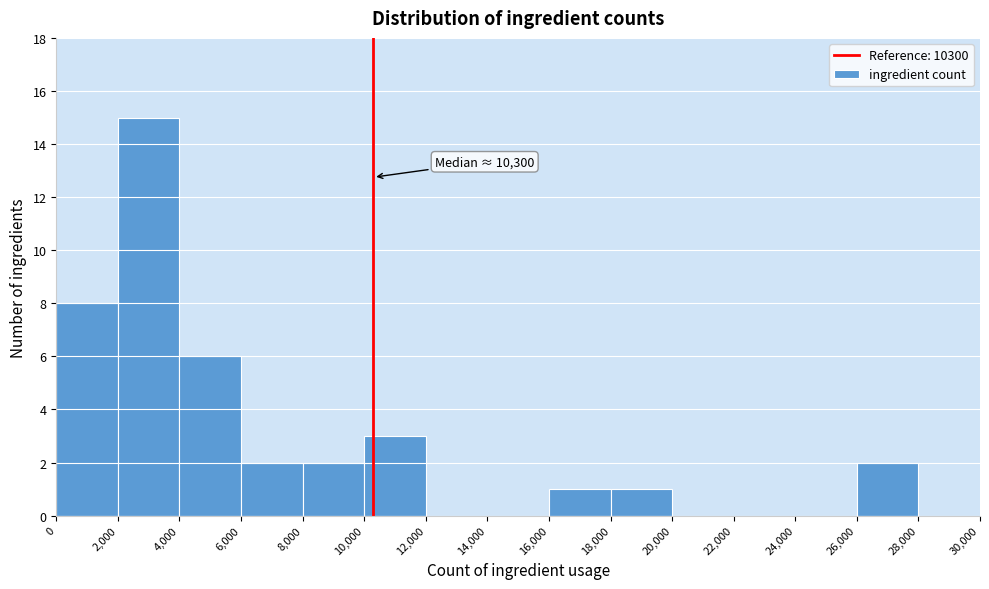

Which range on the x-axis has the tallest bar?

2,000 to 4,000